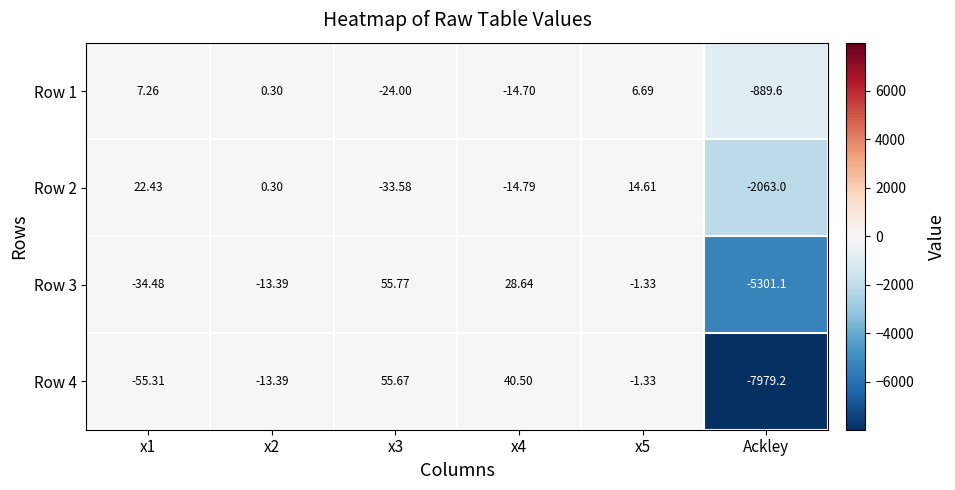

Which category has the lowest value across all series?

Ackley